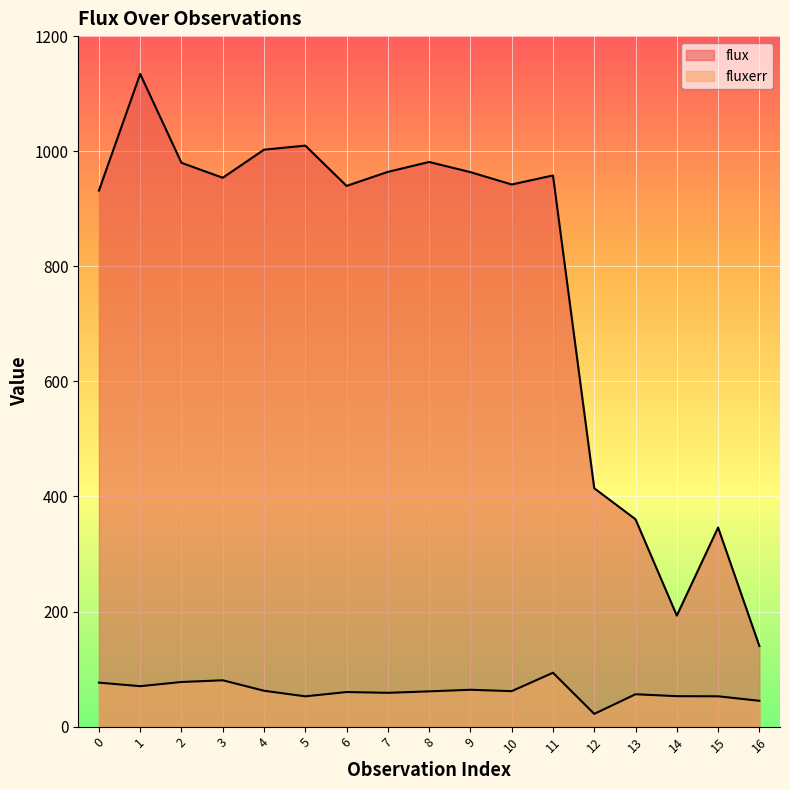

How many categories are shown in the chart?

17